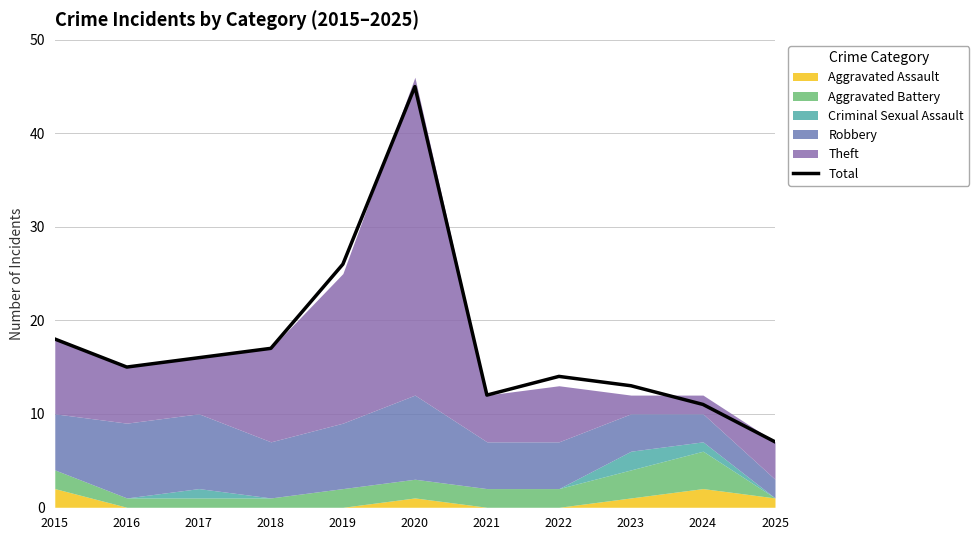

How many lines are shown in the chart?

1